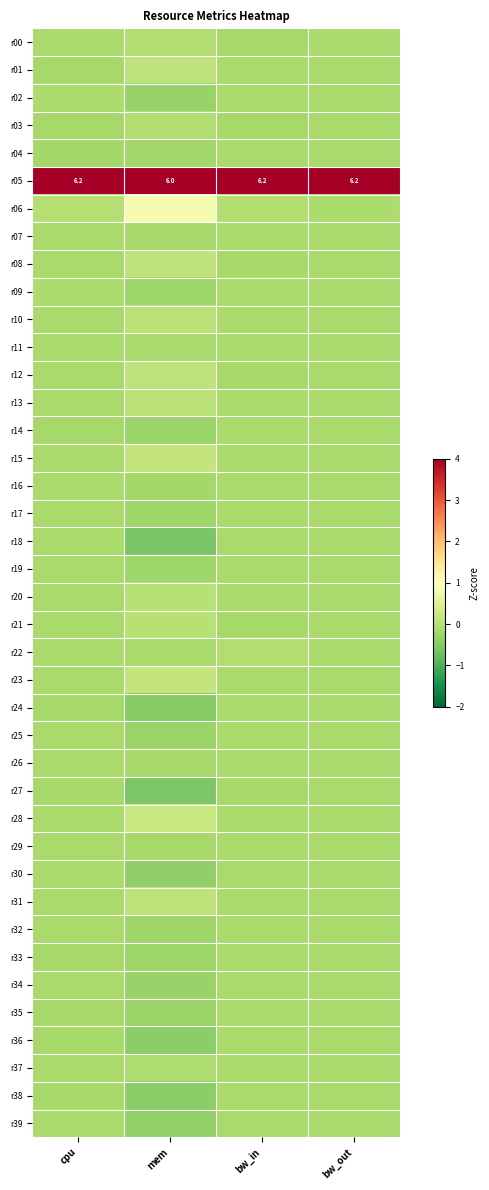

How many data points does each series have?

4